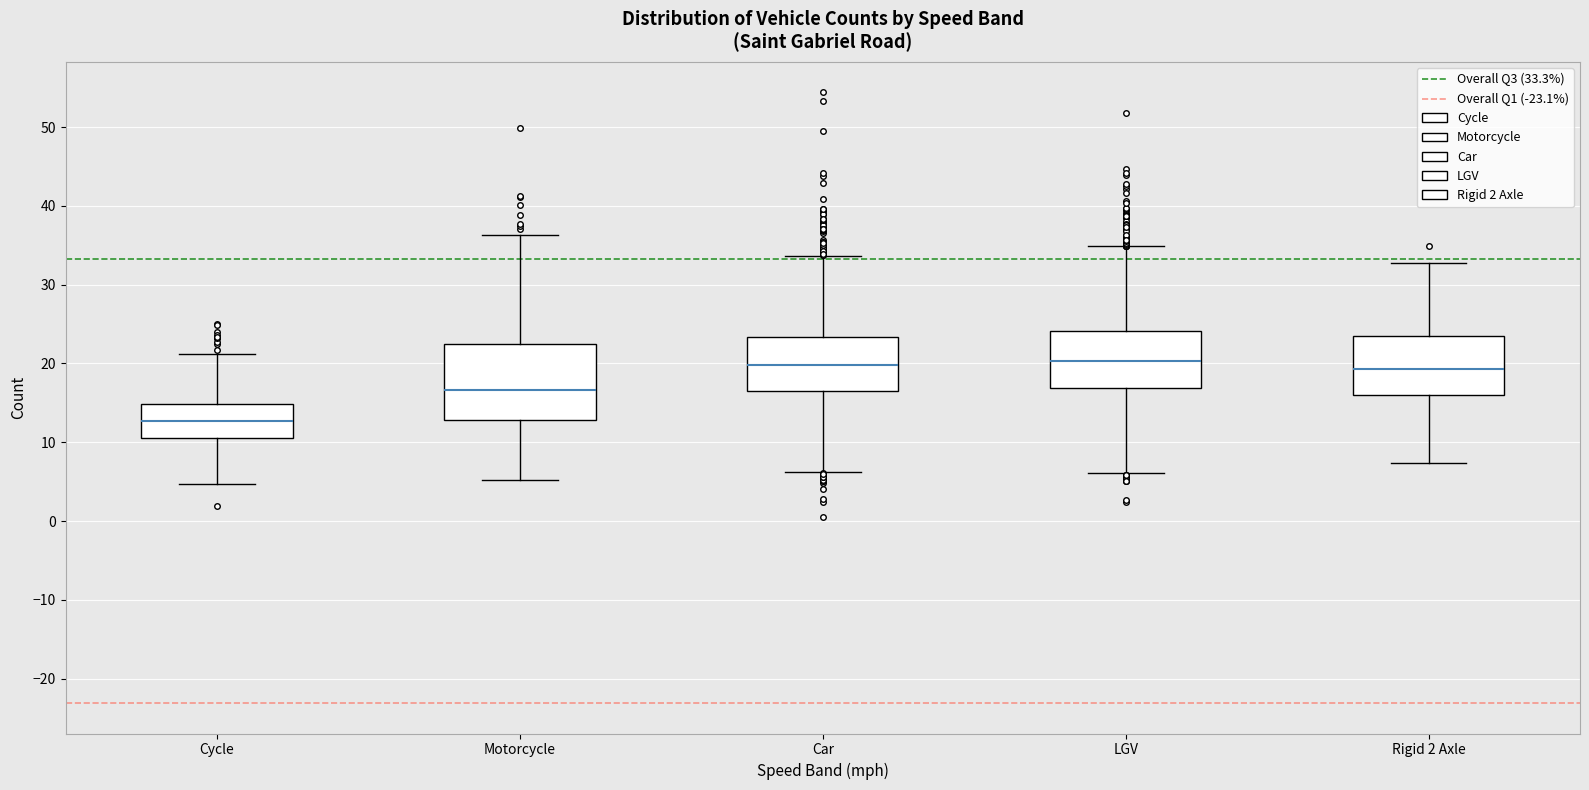

Which box is the tallest, from its lower edge to its upper edge?

Motorcycle